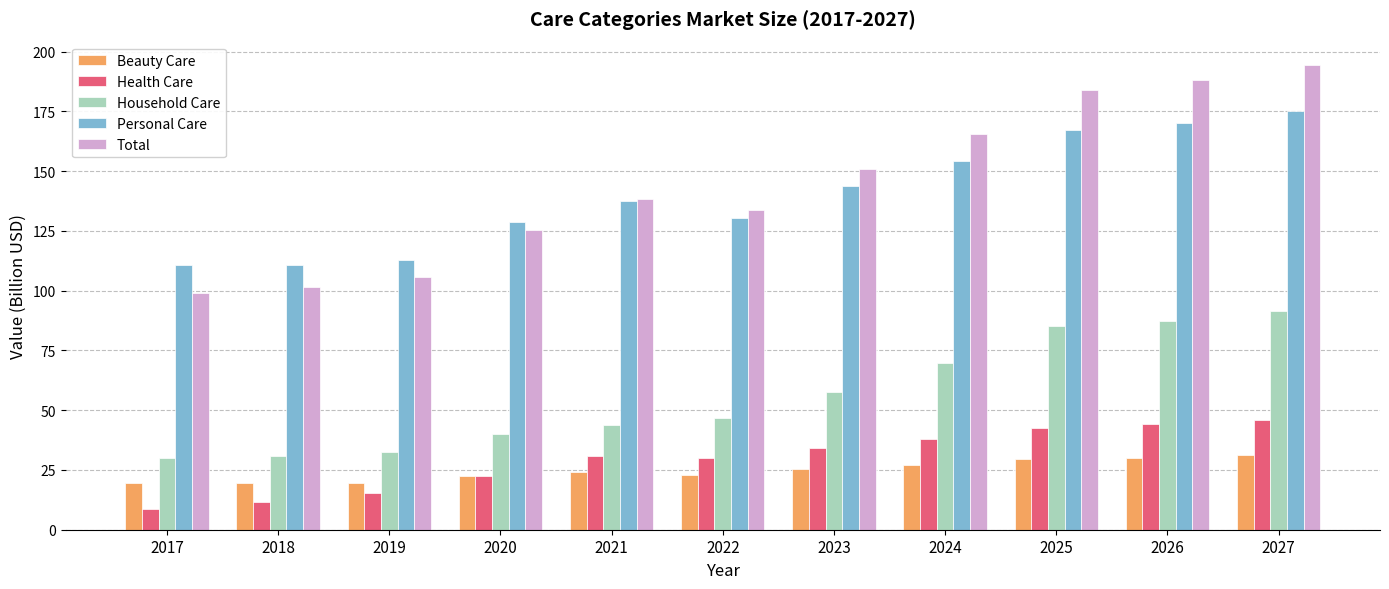

What is the difference between the maximum and minimum values in the Household Care series?

61.5